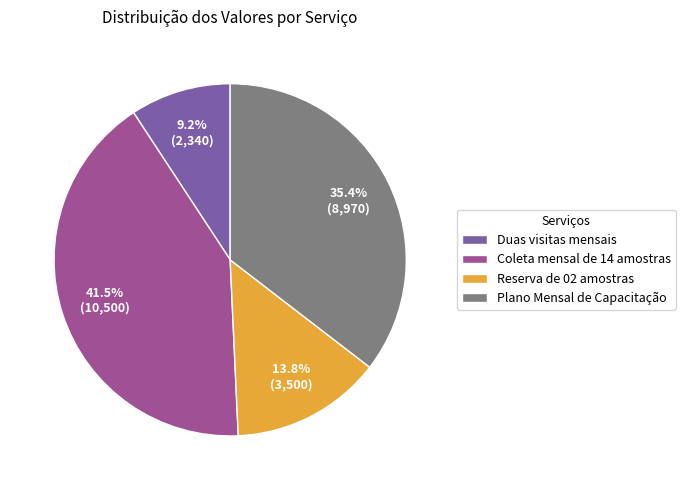

To the nearest percent, what is the average slice percentage?

25%